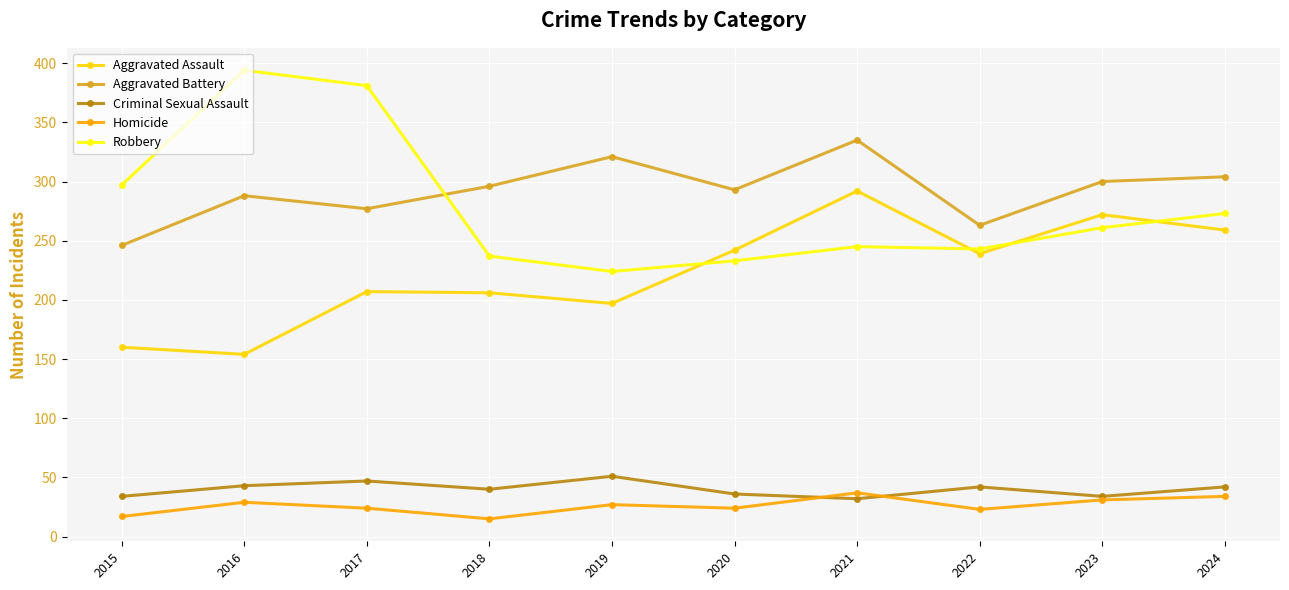

What is the sum of all Aggravated Assault values?

2228